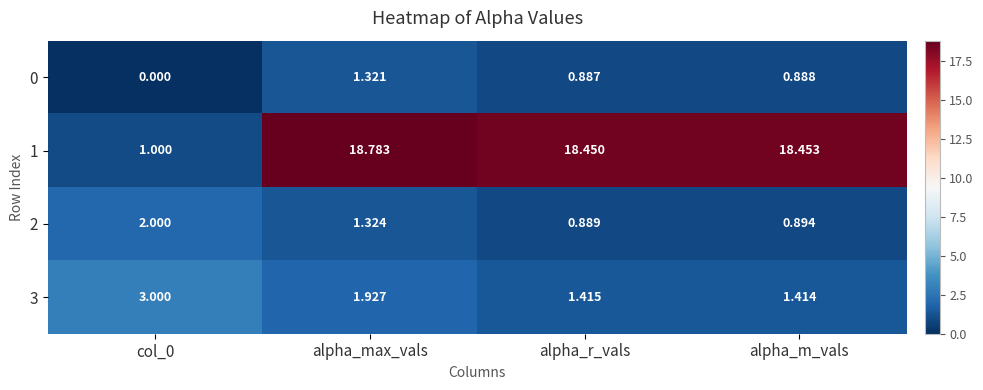

Is the value of 1 at alpha_m_vals greater than the value of 3 at alpha_m_vals?

Yes